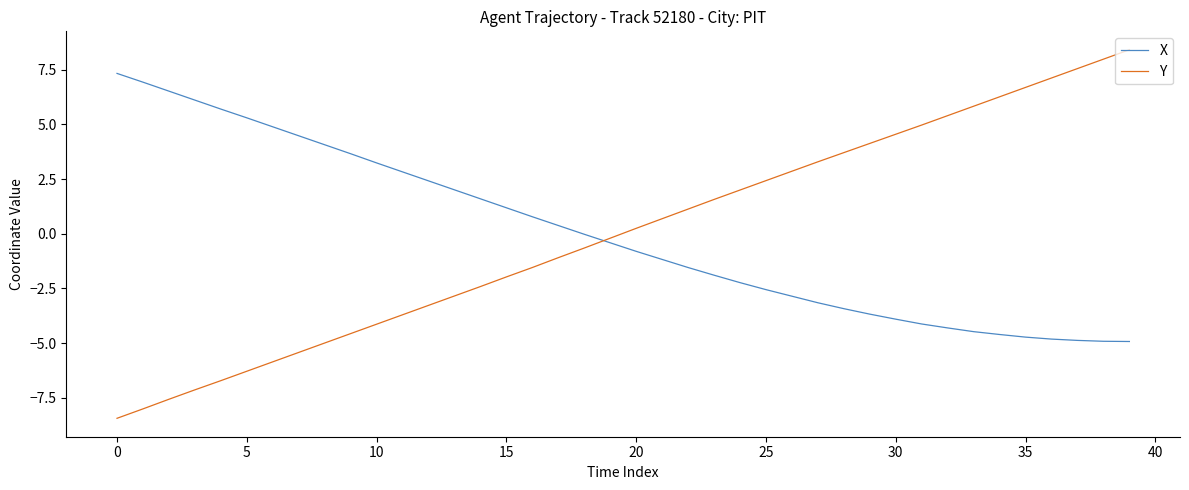

Does the chart display data point markers on the line(s)?

No